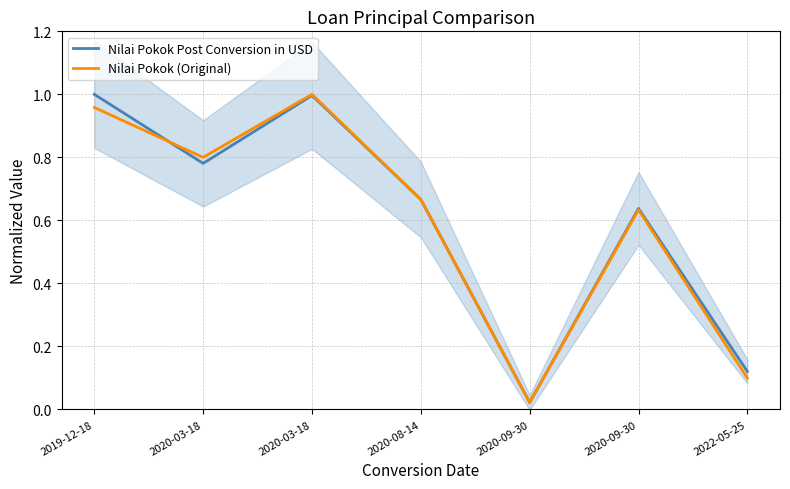

Reading right to left, transcribe all the data shown in this chart.

Nilai Pokok Post Conversion in USD: 2022-05-25=0.1	2020-09-30=0.6	2020-09-30=0.0	2020-08-14=0.7	2020-03-18=1.0	2020-03-18=0.8	2019-12-18=1.0
Nilai Pokok (Original): 2022-05-25=0.1	2020-09-30=0.6	2020-09-30=0.0	2020-08-14=0.7	2020-03-18=1.0	2020-03-18=0.8	2019-12-18=1.0